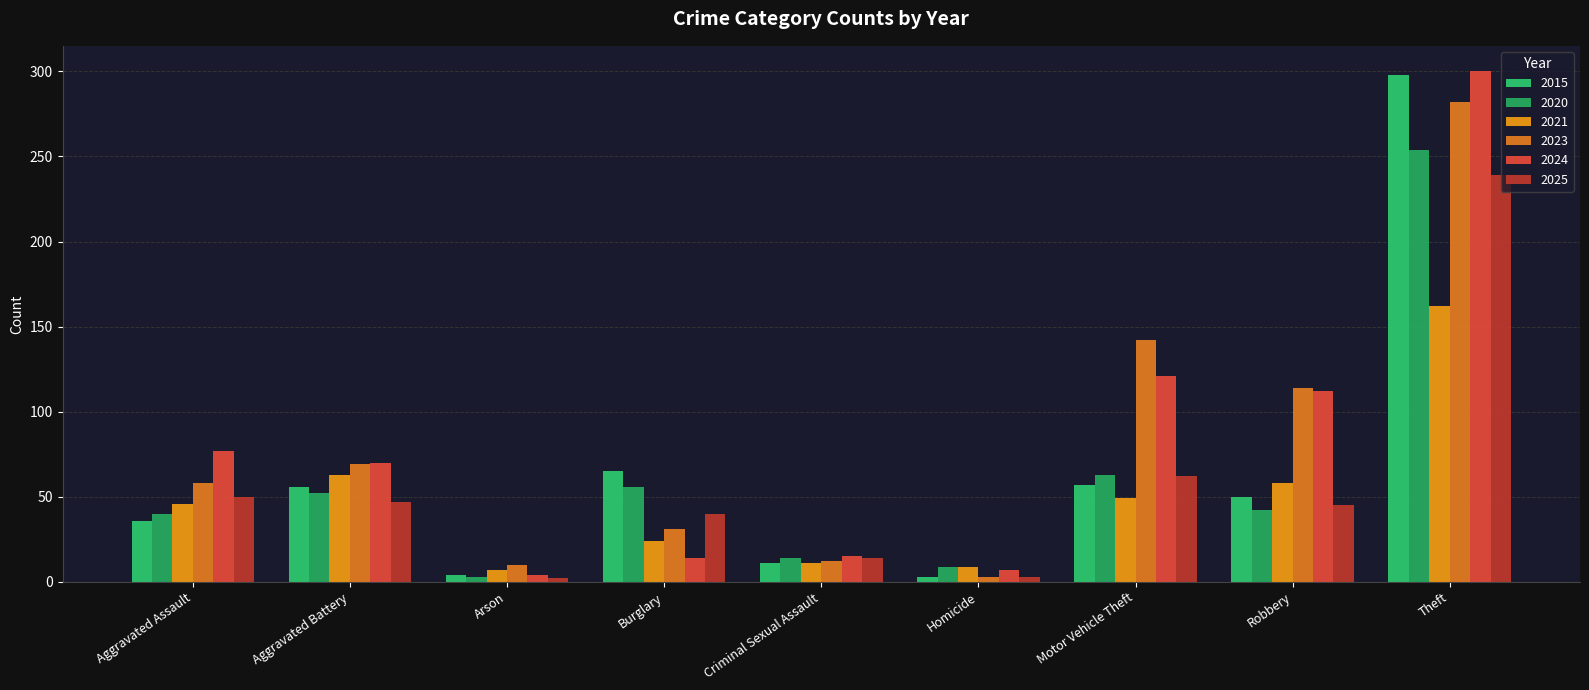

What is the value of the 2023 bar at the 4th from the left?

31